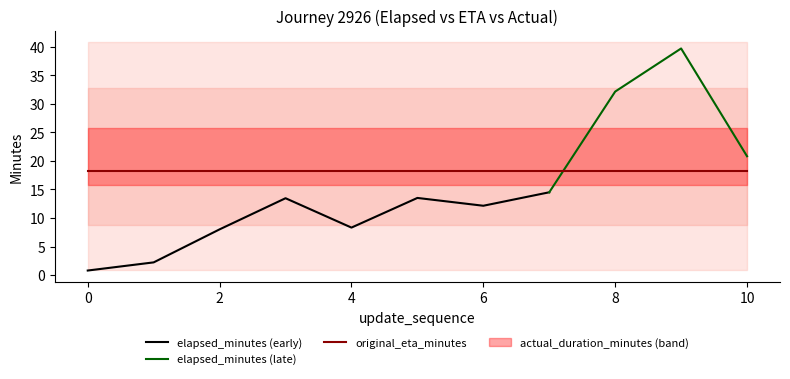

What is the average value of the actual_duration_minutes series?

20.8